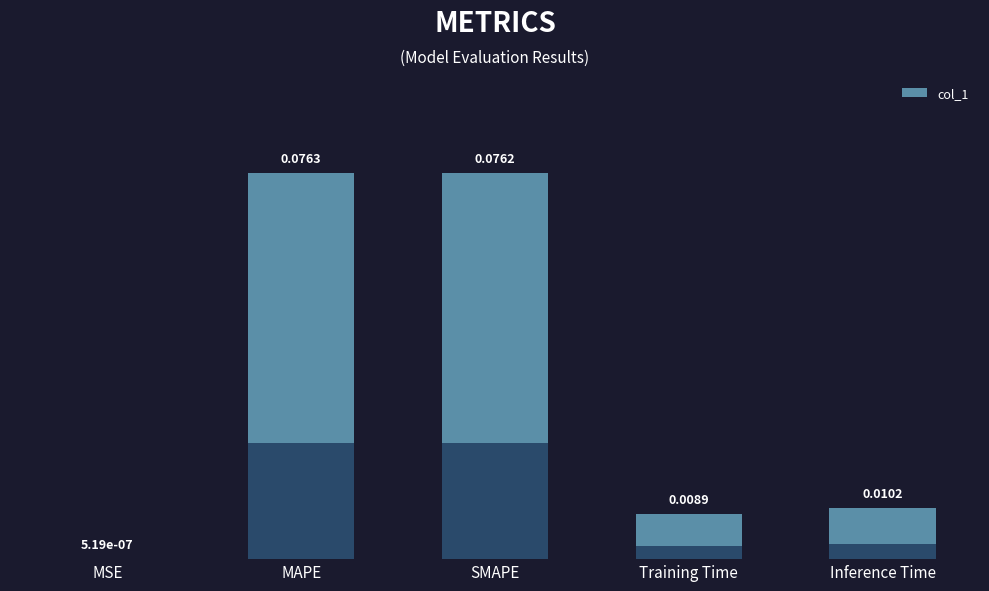

Which has a higher value, MSE or SMAPE?

SMAPE